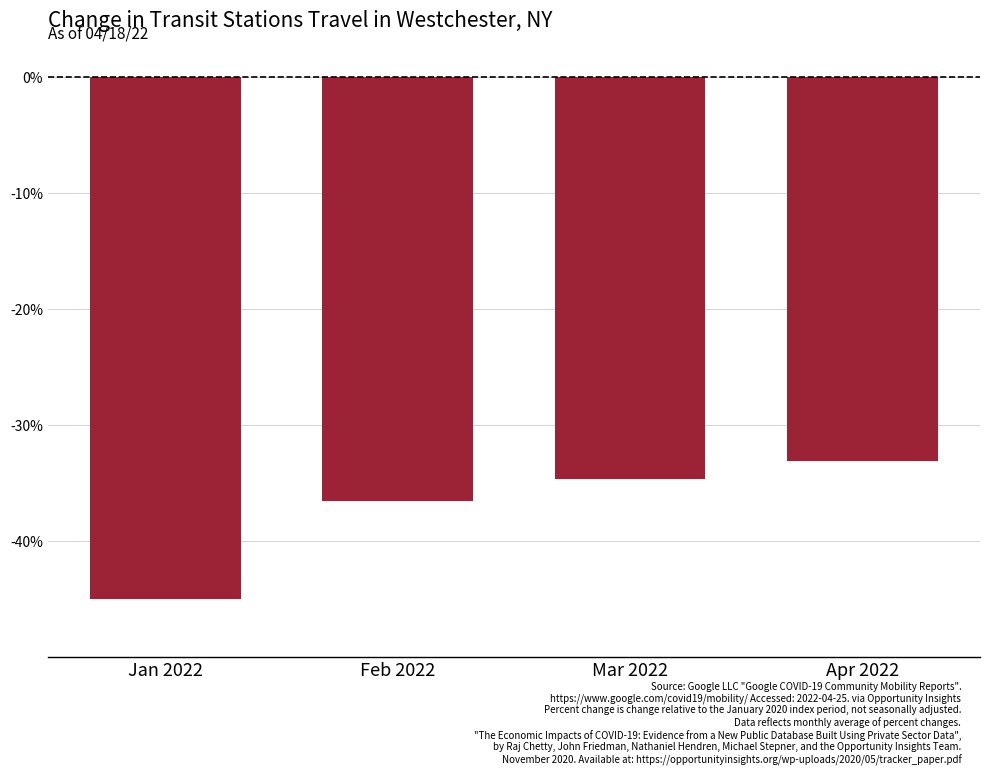

How many categories are shown in the chart?

4